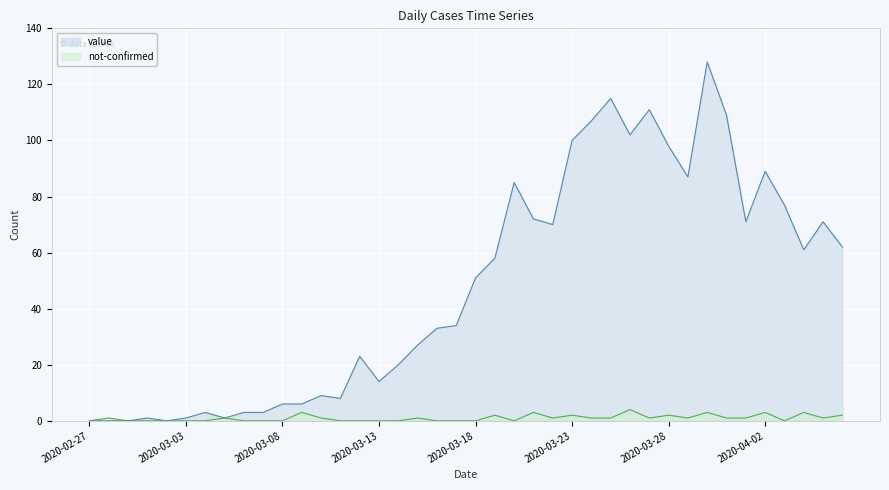

What is the label of the 31st point from the left?

2020-03-28